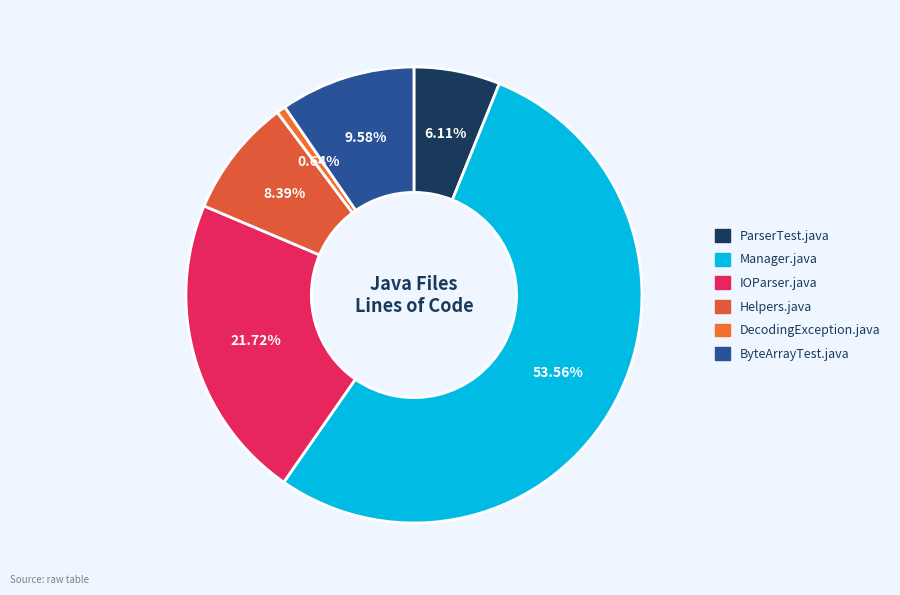

How much of the chart is everything except IOParser.java?

78.3%